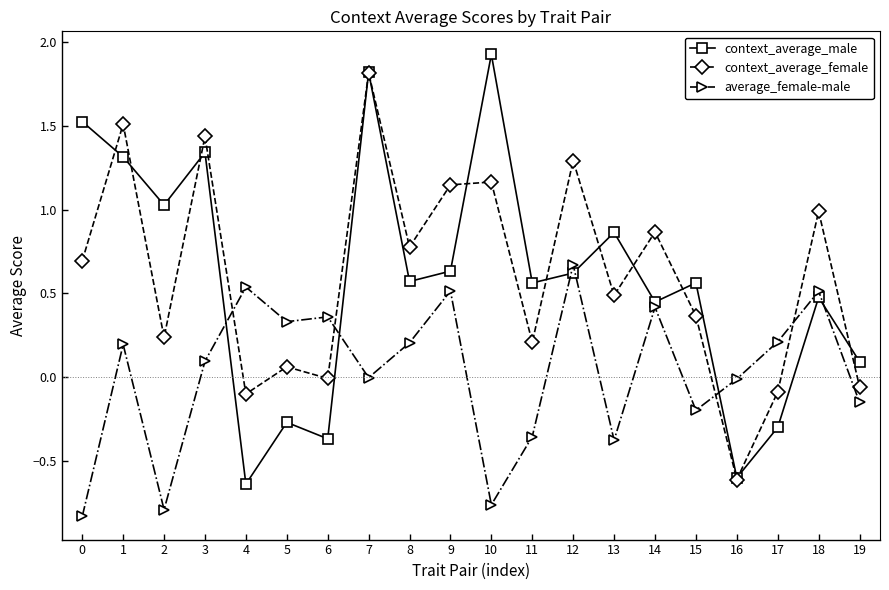

Count the number of categories in the chart.

20